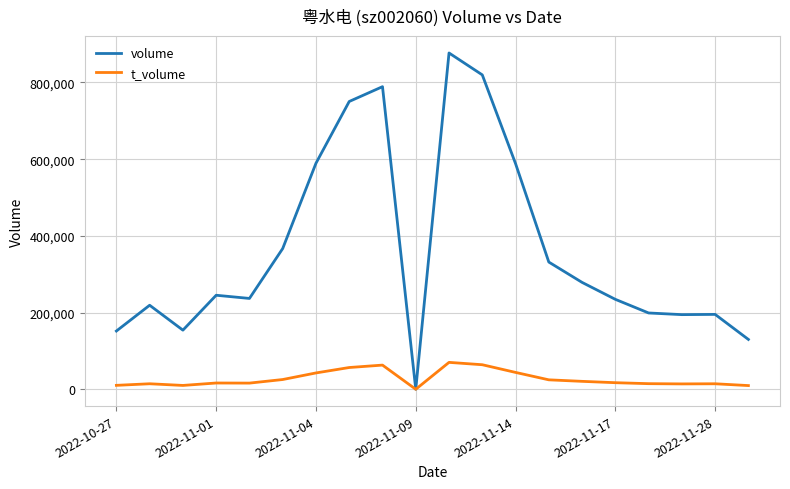

Which series has the widest spread of values?

volume